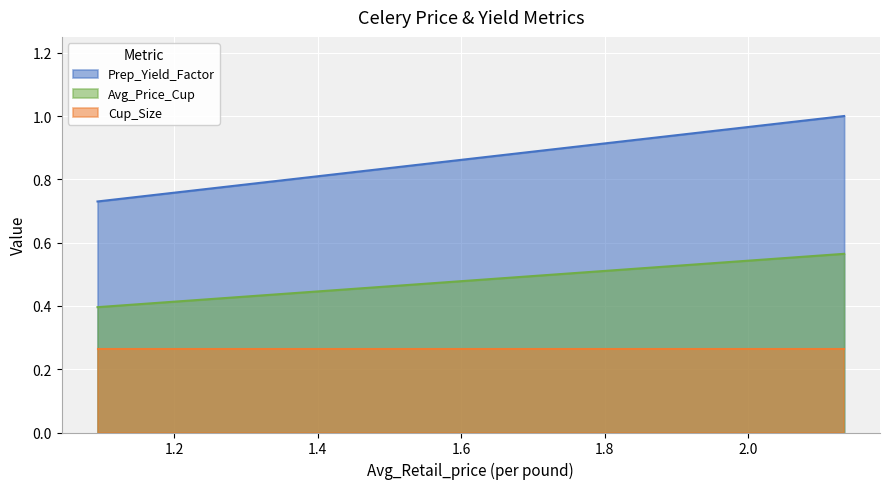

What is the label of the 2nd point from the left?

2.1340528999